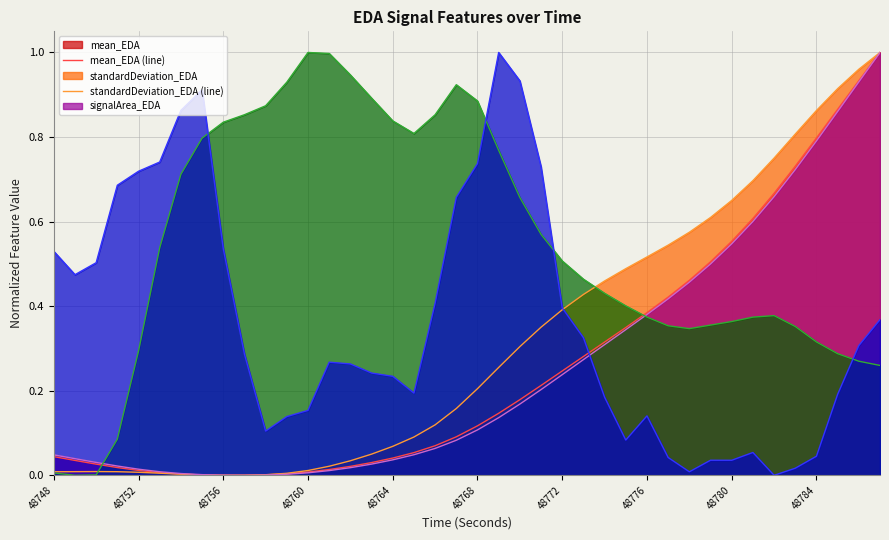

Does the chart have visible grid lines?

Yes